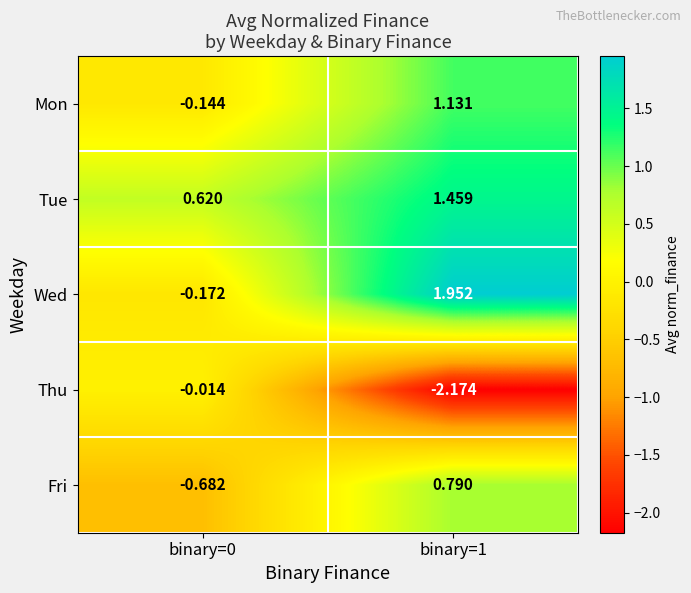

At which category is the sum across all series the highest?

binary=1